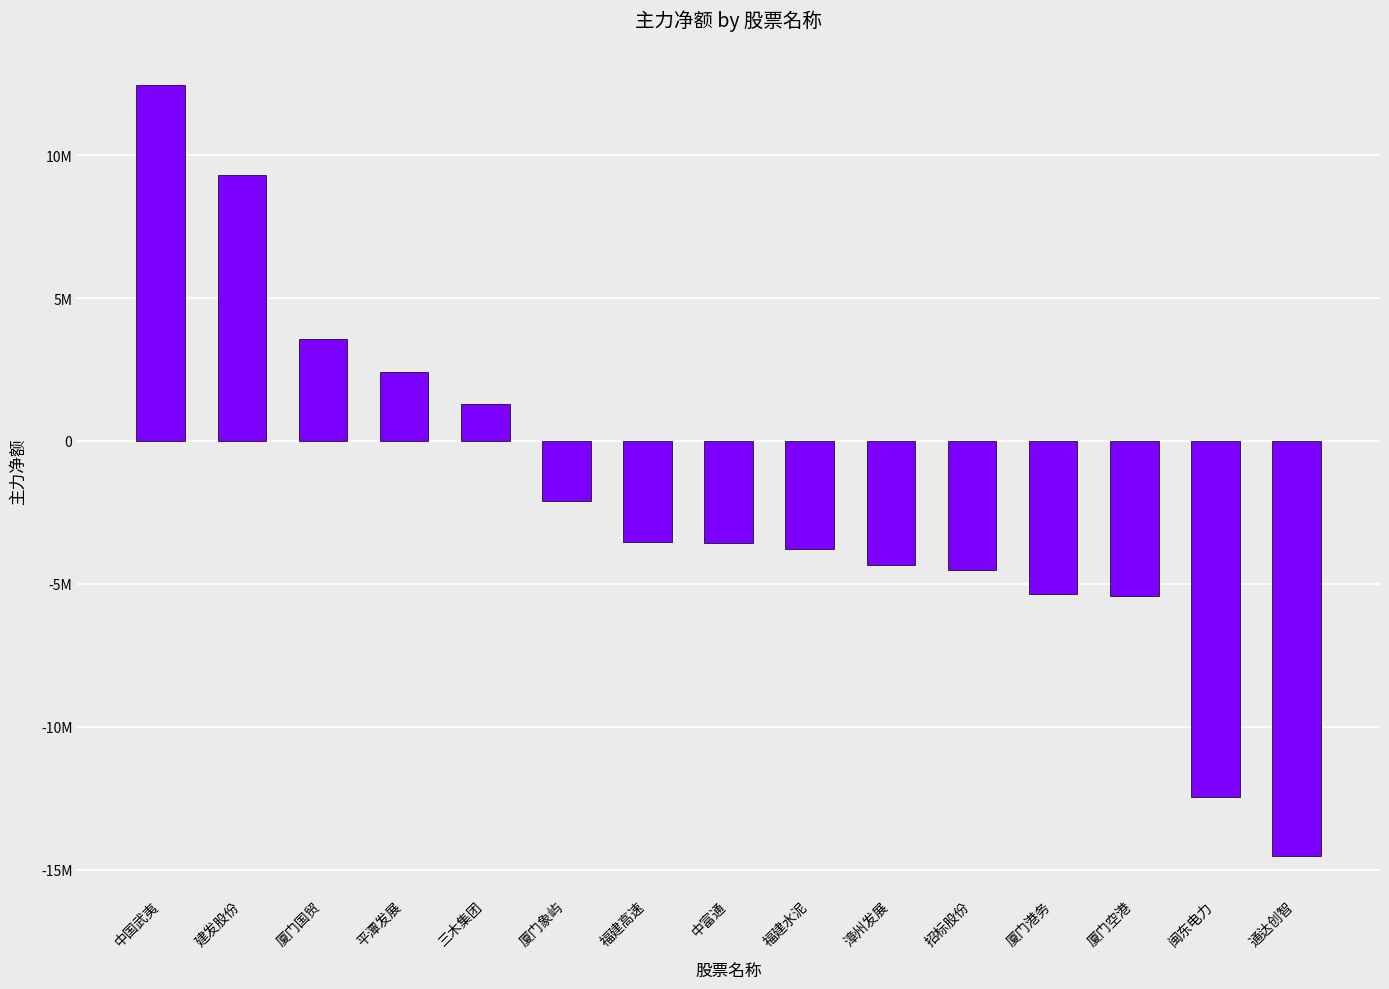

What is the difference between the maximum and second lowest values?

24898726